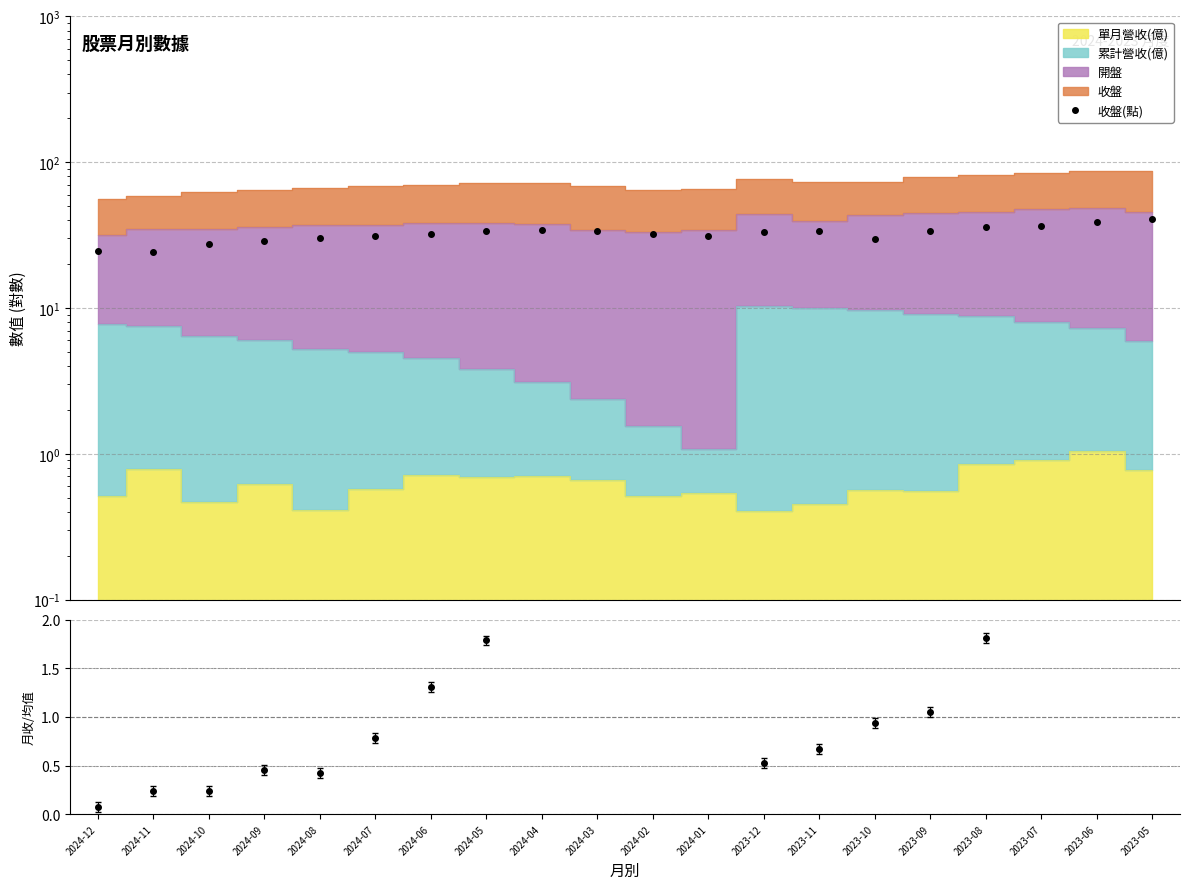

How many interior local peaks (higher than both neighbors) does the data have?

2